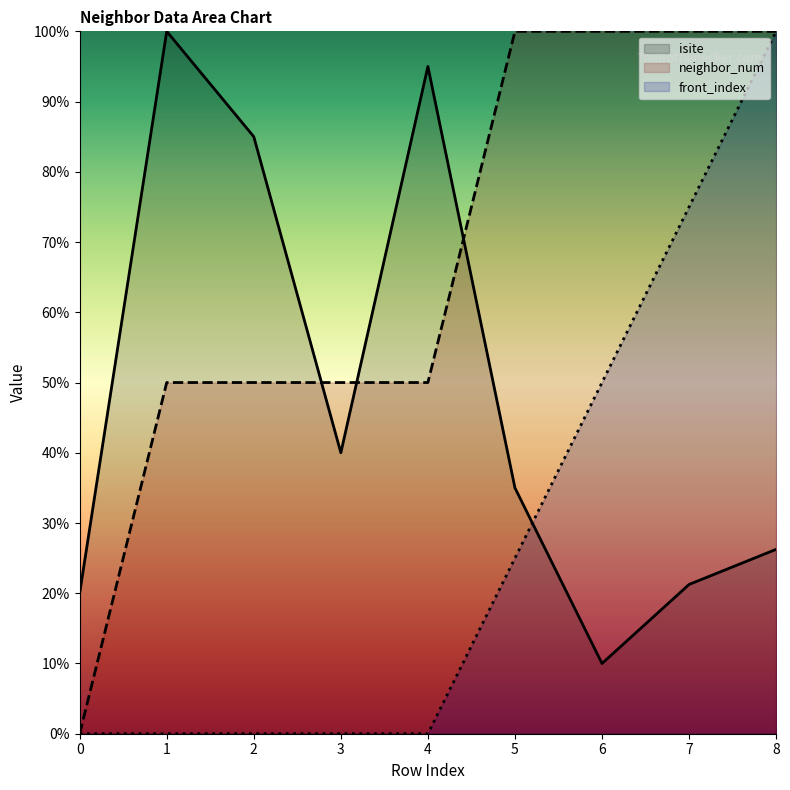

The value of isite at 4 is 151.3. True or false?

False